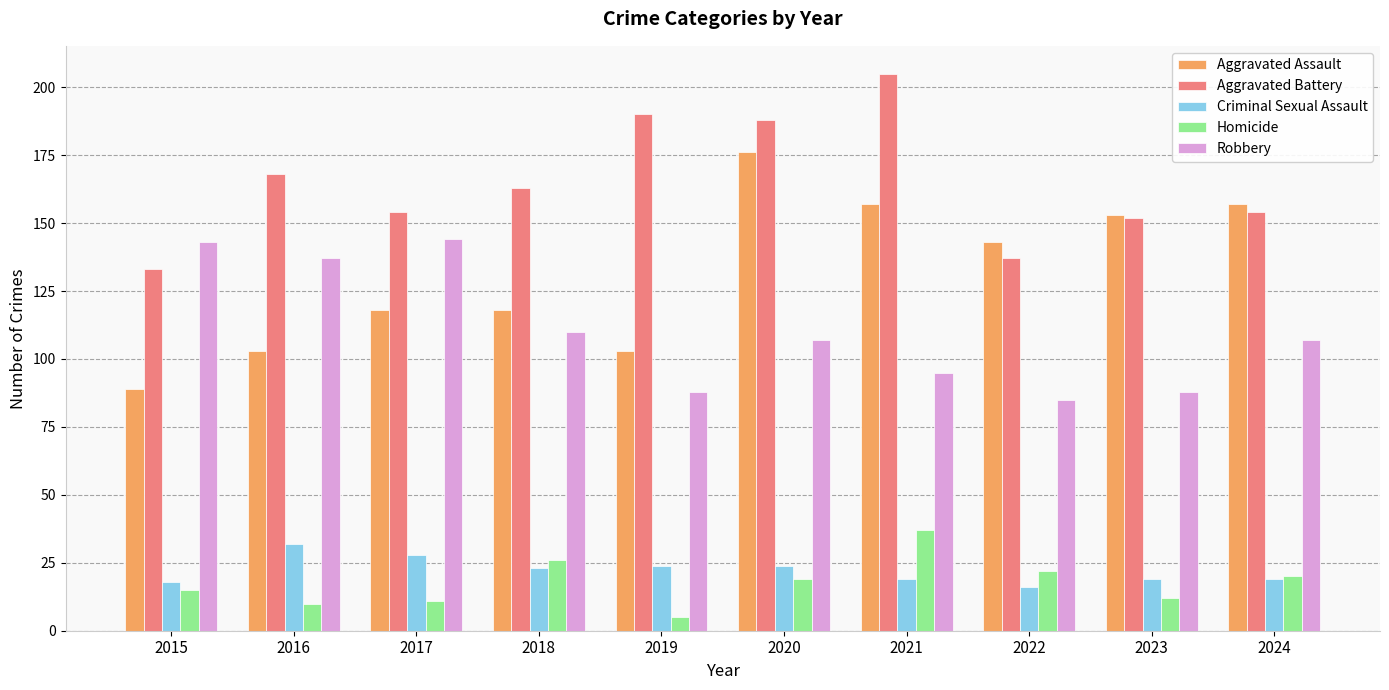

The value of Robbery at 2019 is 131. True or false?

False